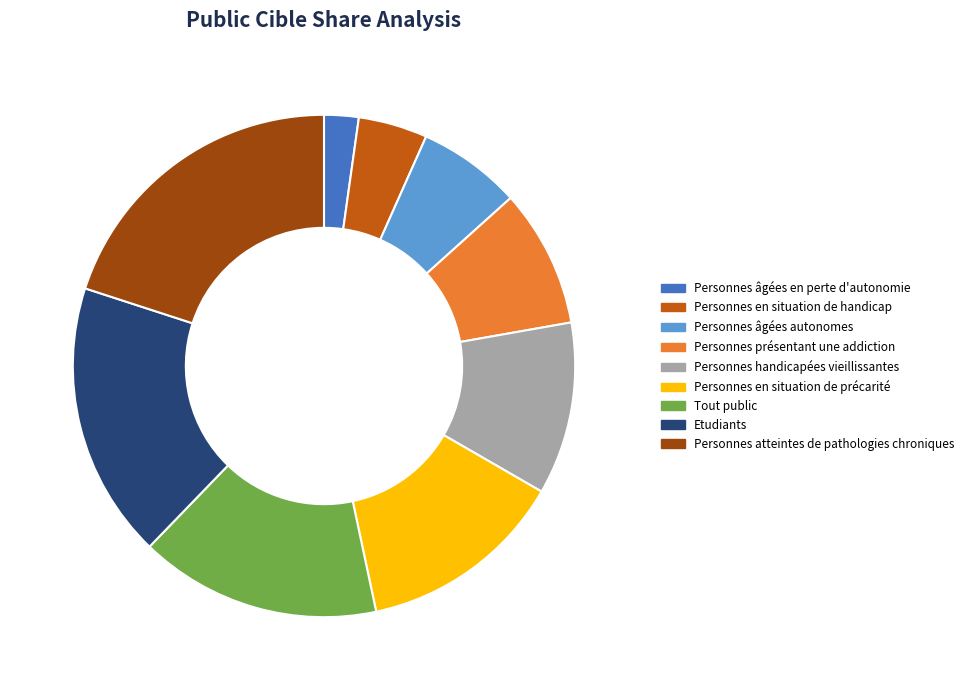

Which category has the smallest portion of the pie?

Personnes âgées en perte d'autonomie